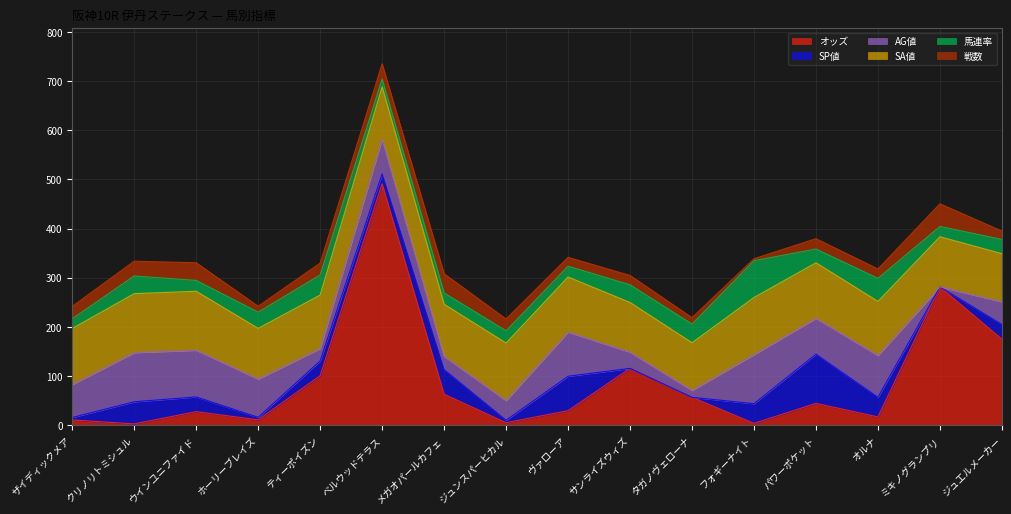

True or false: 戦数 has more than 1 points higher than both neighbors.

True